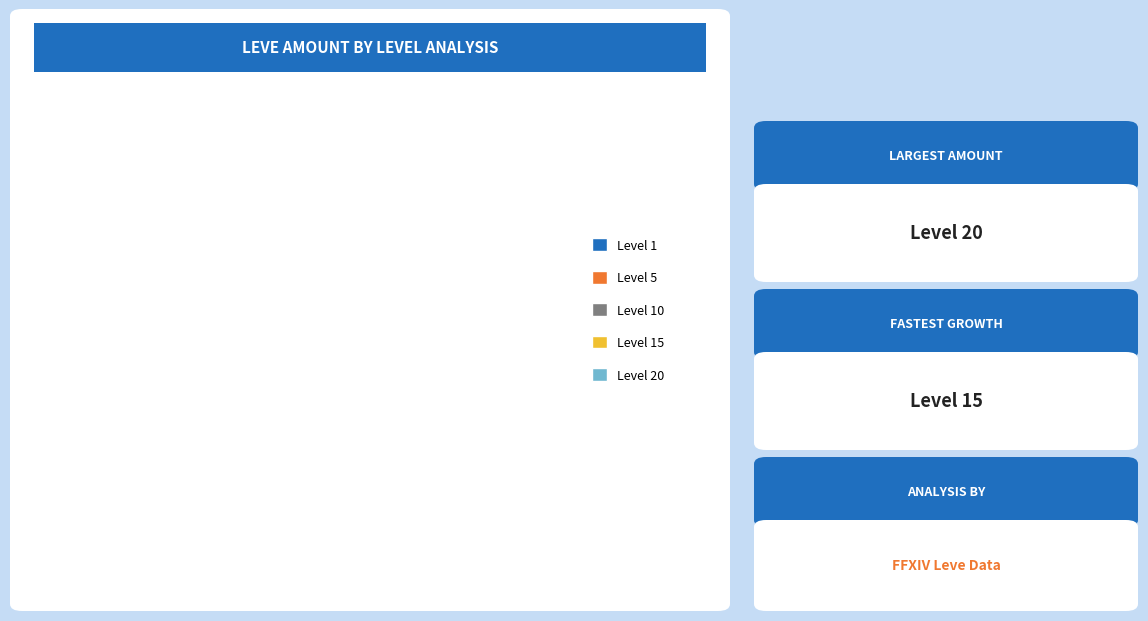

True or false: Cotton Breeches of Crafting accounts for 1% of the total.

False